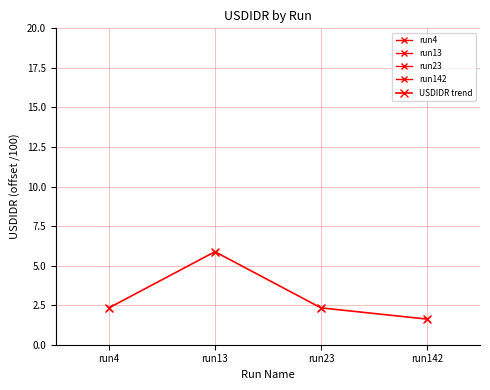

Which label corresponds to the largest value in the chart?

run13